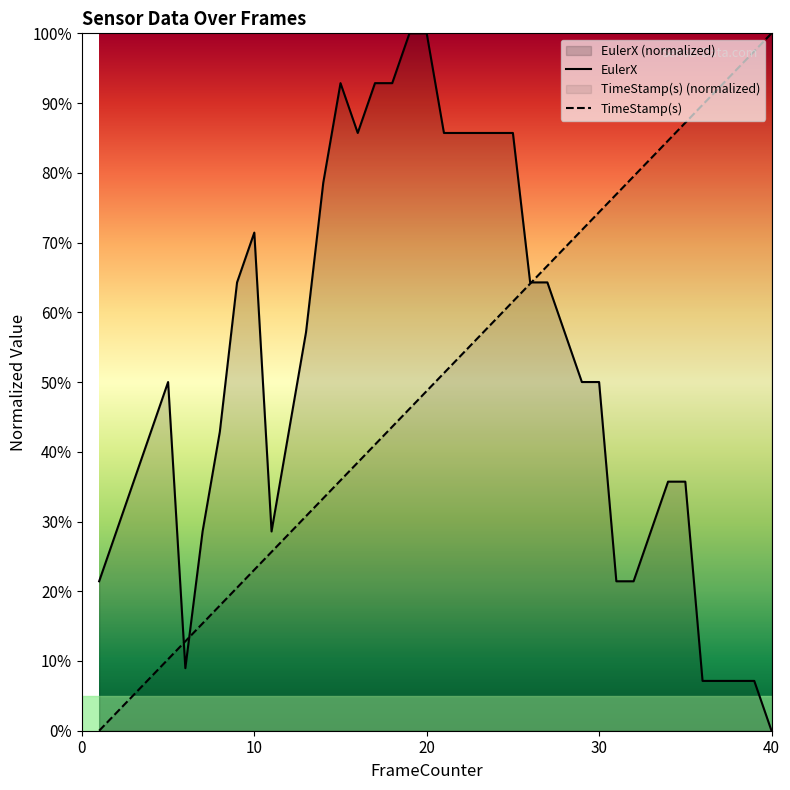

What is the difference between the maximum and minimum values in the EulerX series?

100.0